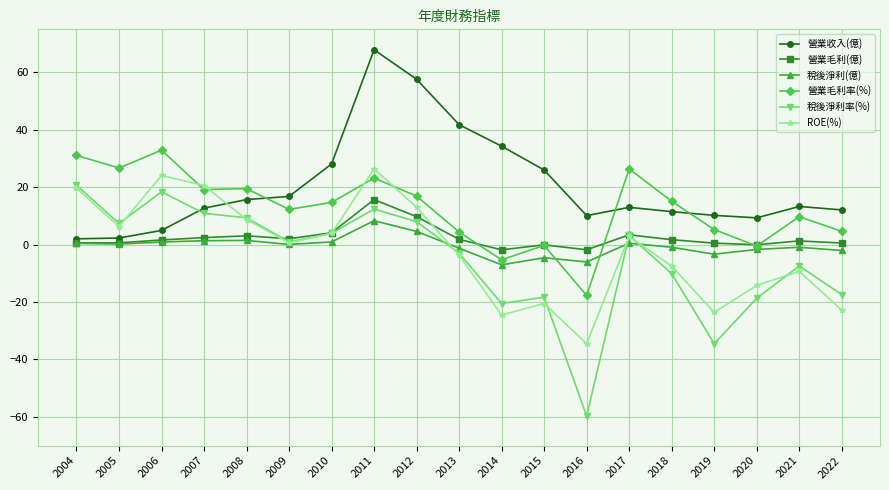

What is the value of the 營業毛利率(%) point at the 5th from the left?

19.5